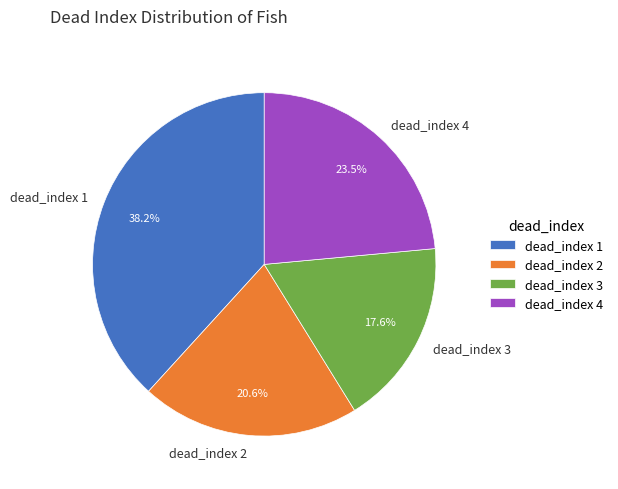

What is the total percentage of dead_index 2 and dead_index 4?

44.1%